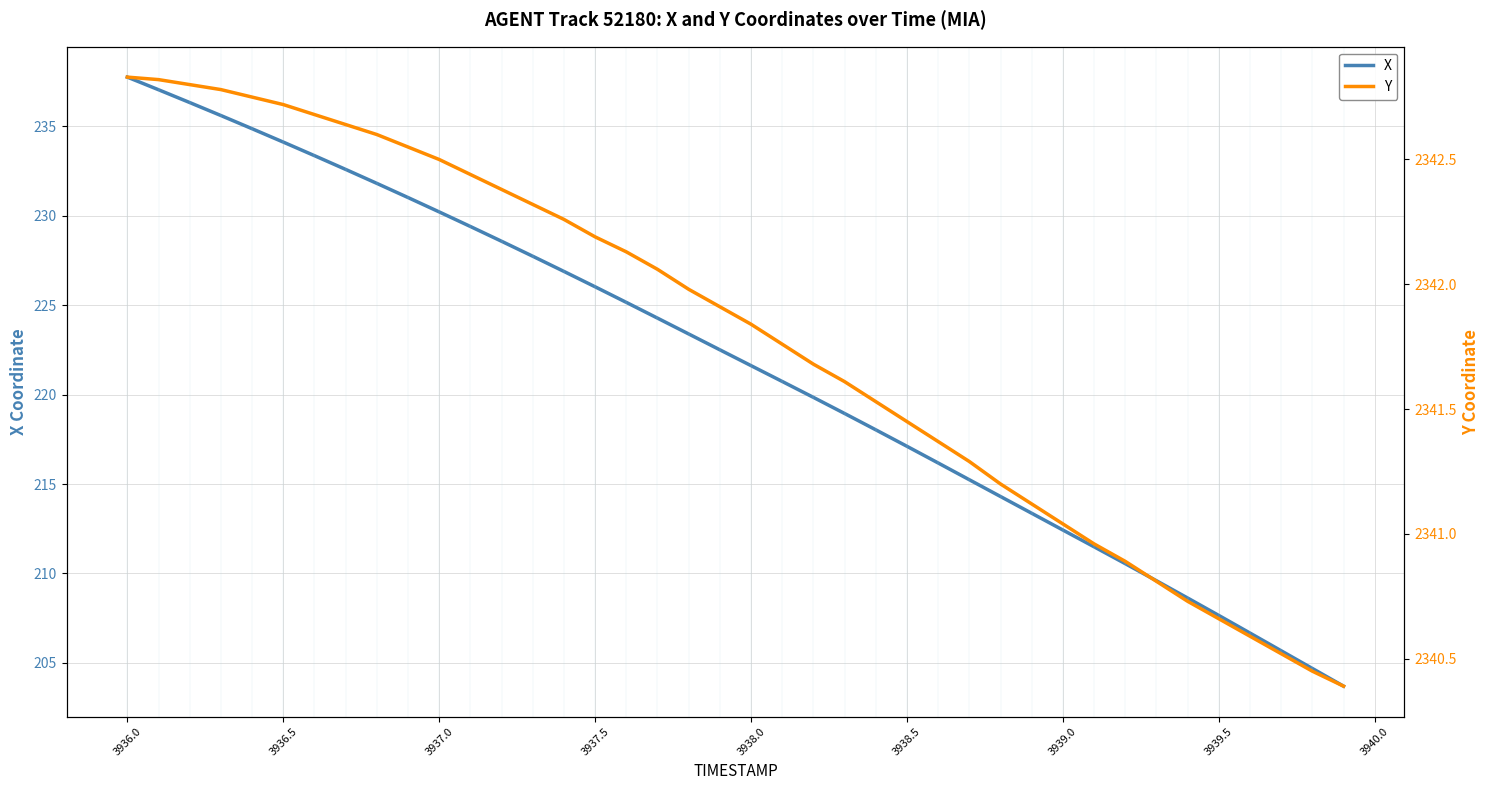

What is the maximum value for Y?

2342.8